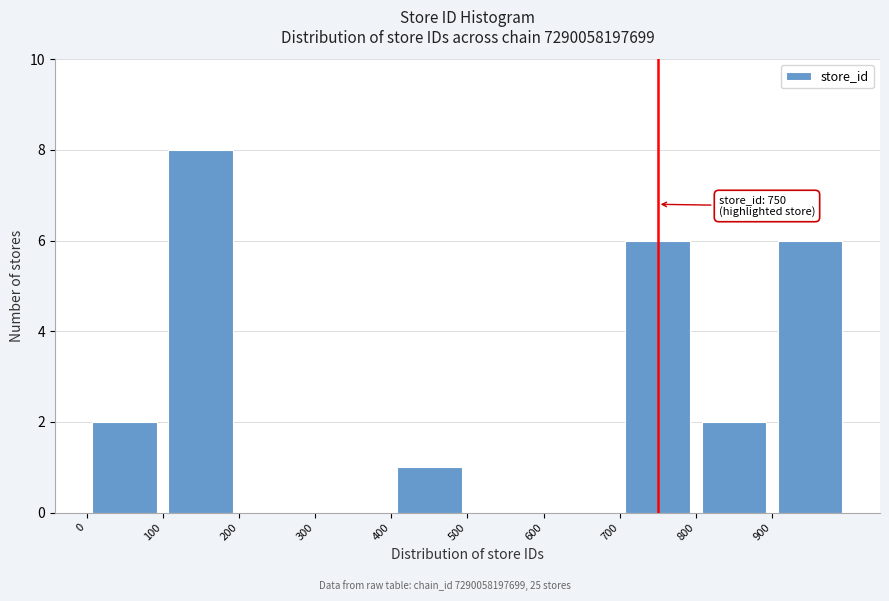

Which range on the x-axis has the tallest bar?

100 to 200